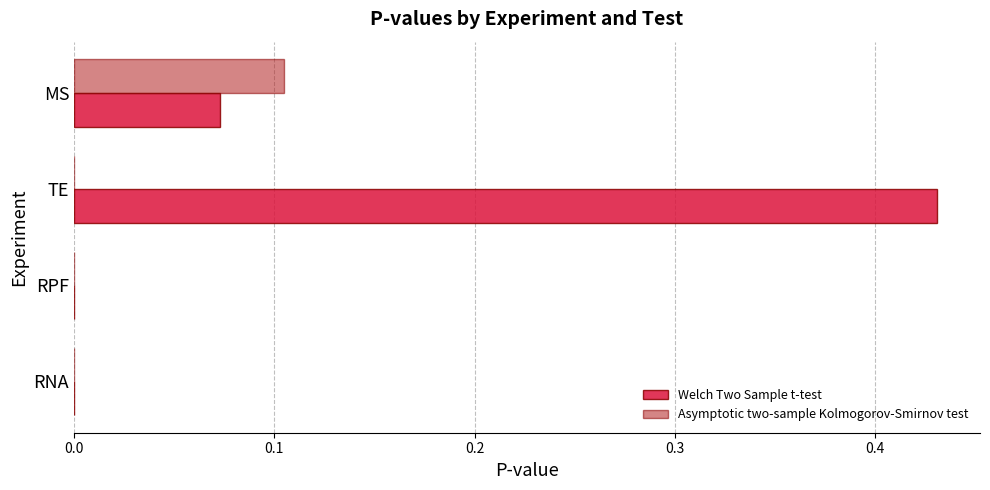

What are all the series names shown in the legend?

Welch Two Sample t-test, Asymptotic two-sample Kolmogorov-Smirnov test